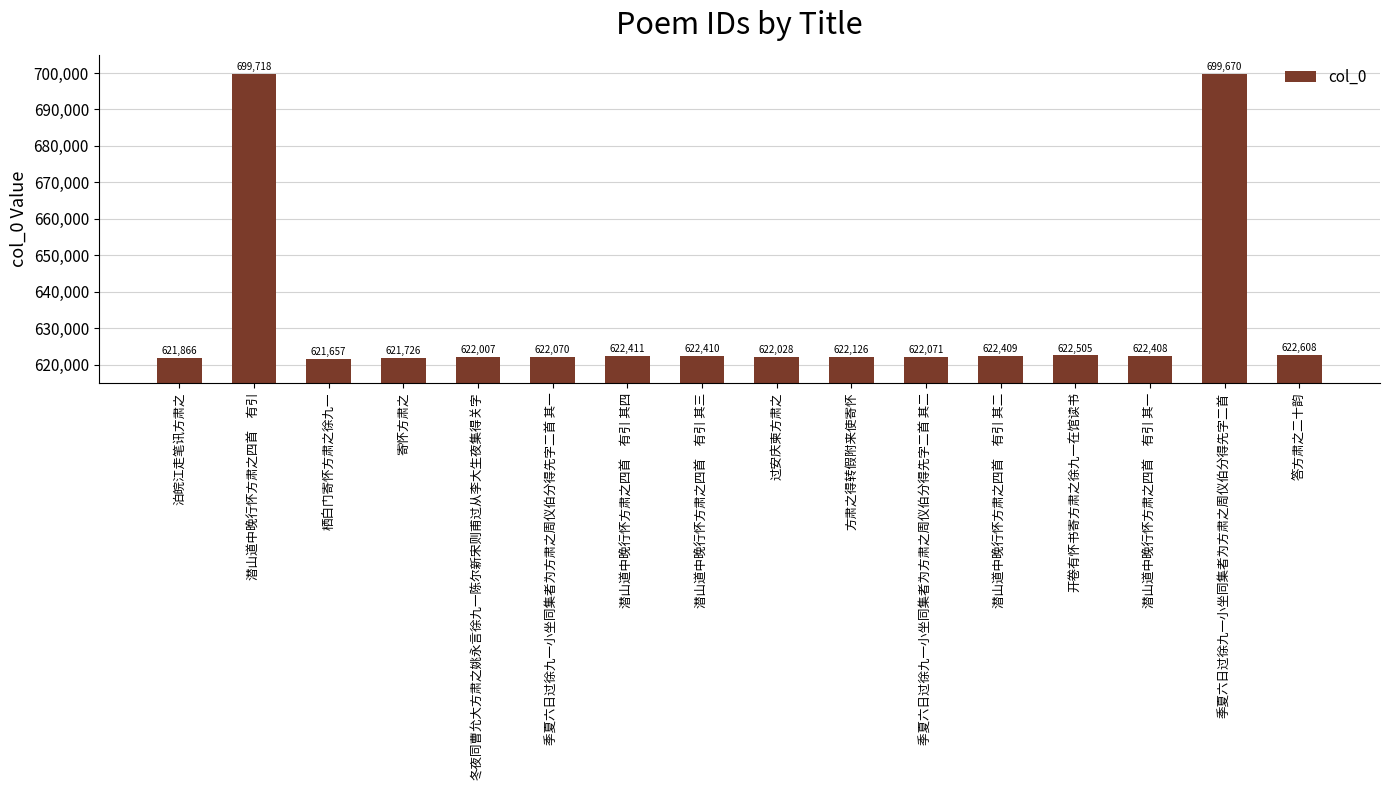

What is the difference between the second highest and second lowest values?

77944